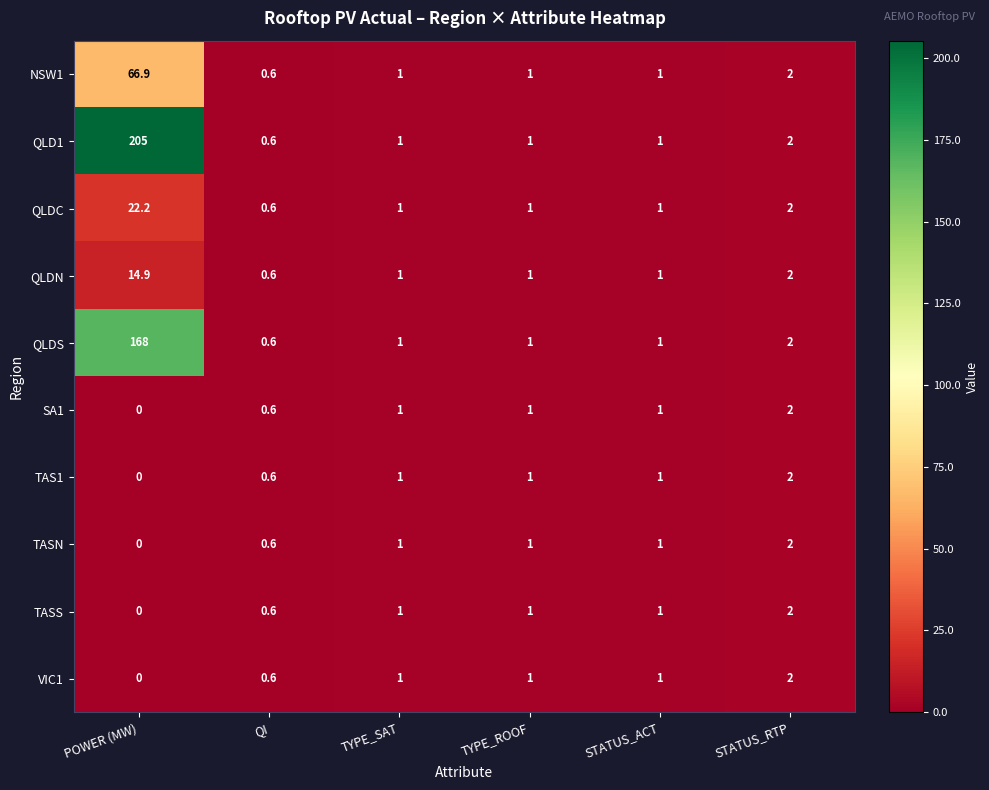

At which label does QLD1 first exceed 1?

POWER (MW)